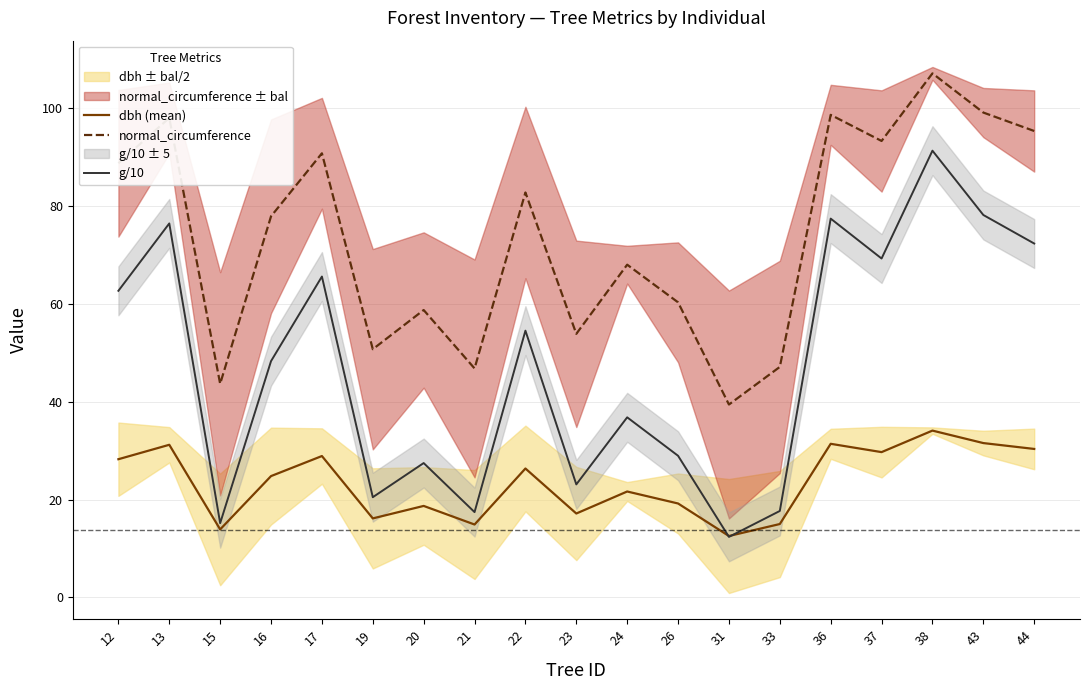

Where is g/10 nearest to the value 51?

16